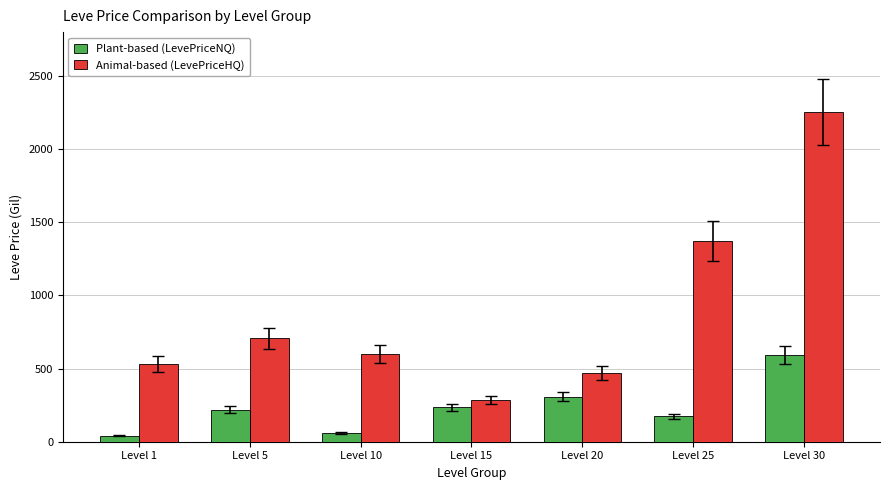

What is the spread (max minus min) of values at Level 15?

51.0